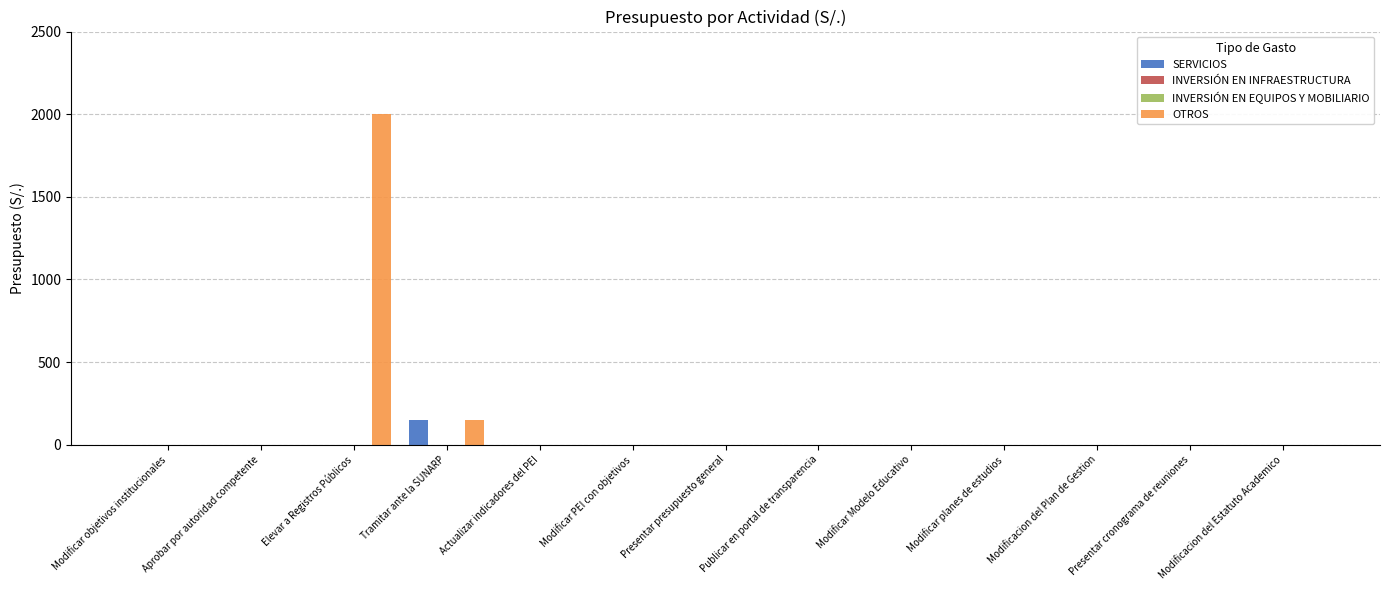

At Modificacion del Estatuto Academico, list the series in order from largest to smallest.

SERVICIOS, INVERSIÓN EN INFRAESTRUCTURA, INVERSIÓN EN EQUIPOS Y MOBILIARIO, OTROS